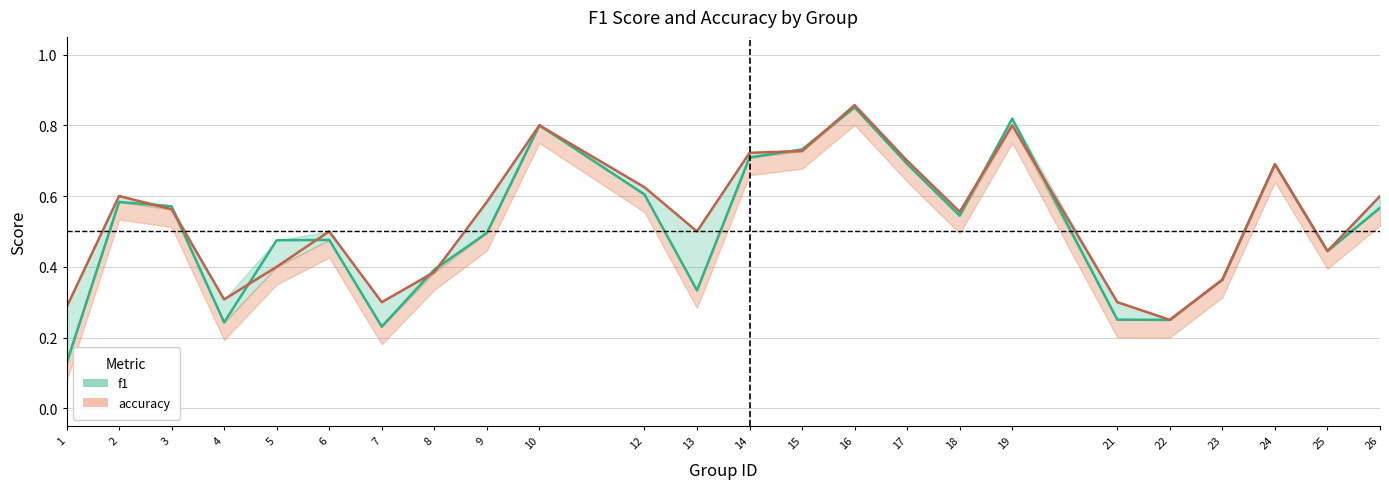

Rank the series at 5 from lowest to highest value.

accuracy, f1